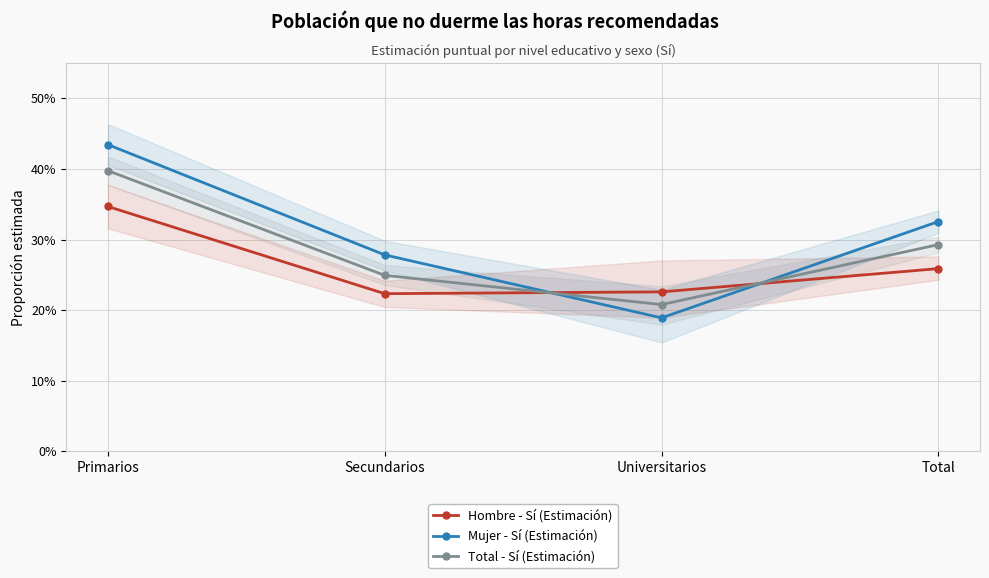

What is the difference between the maximum and minimum values in the Mujer - Sí (Estimación) series?

0.2